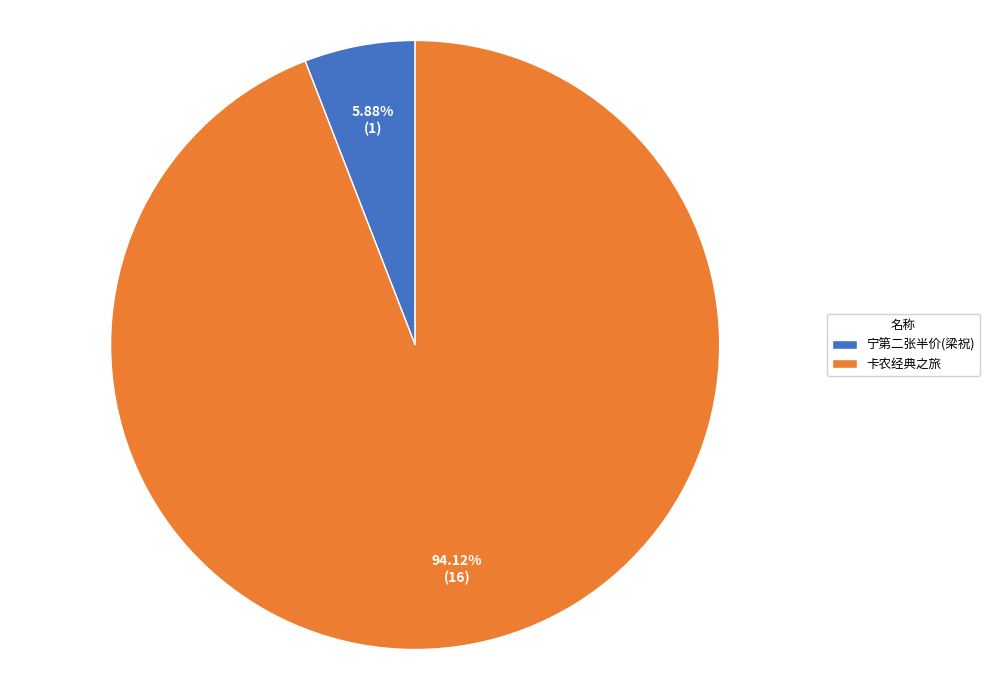

Between 宁第二张半价(梁祝) and 卡农经典之旅, which is larger?

卡农经典之旅